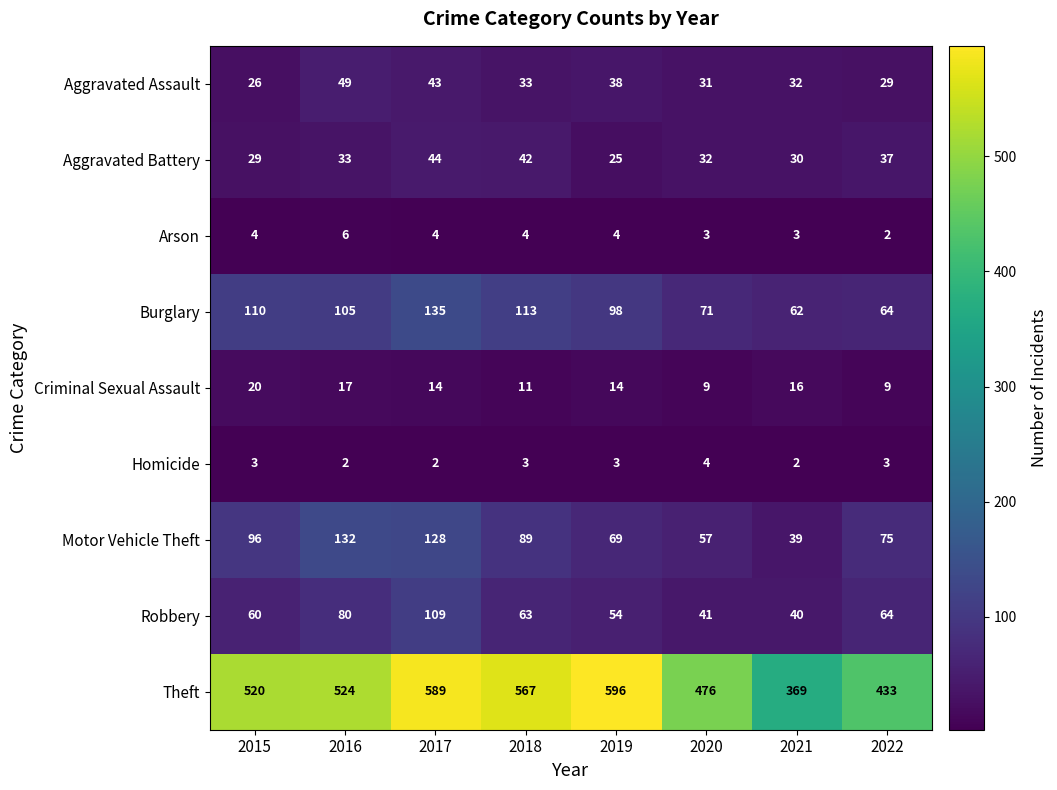

At which category is the sum across all series the highest?

2017